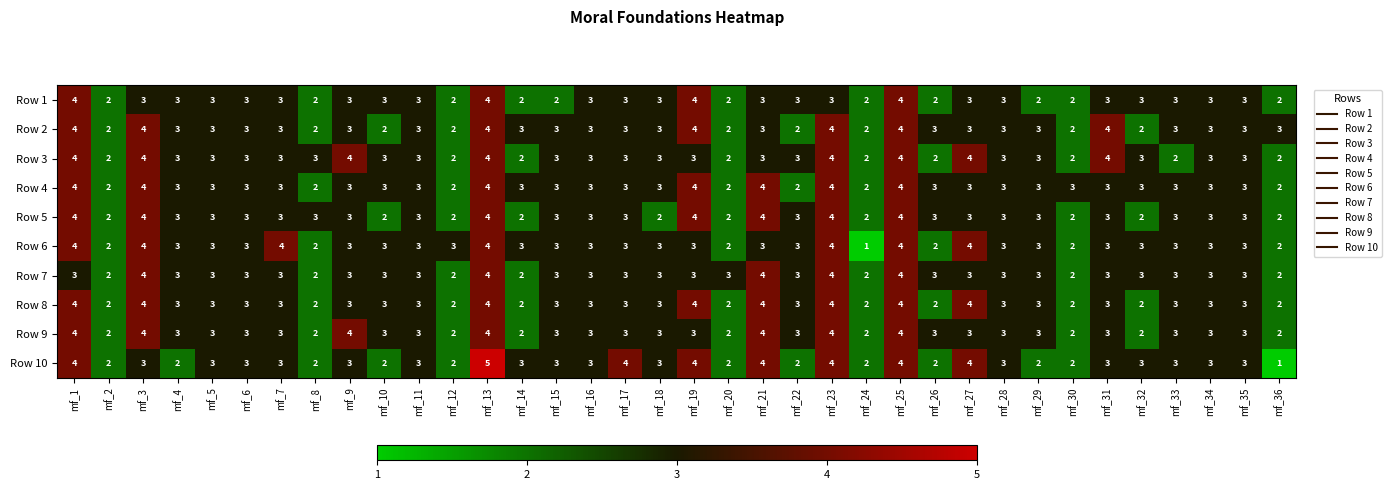

What is the maximum value shown in the chart?

5